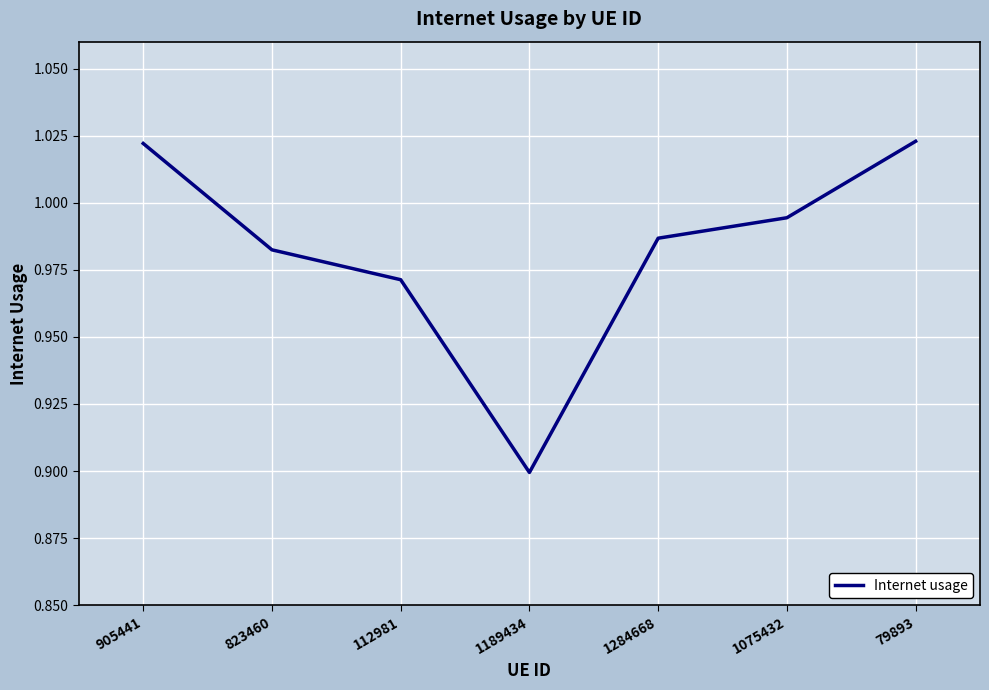

What position from the left is 112981?

3